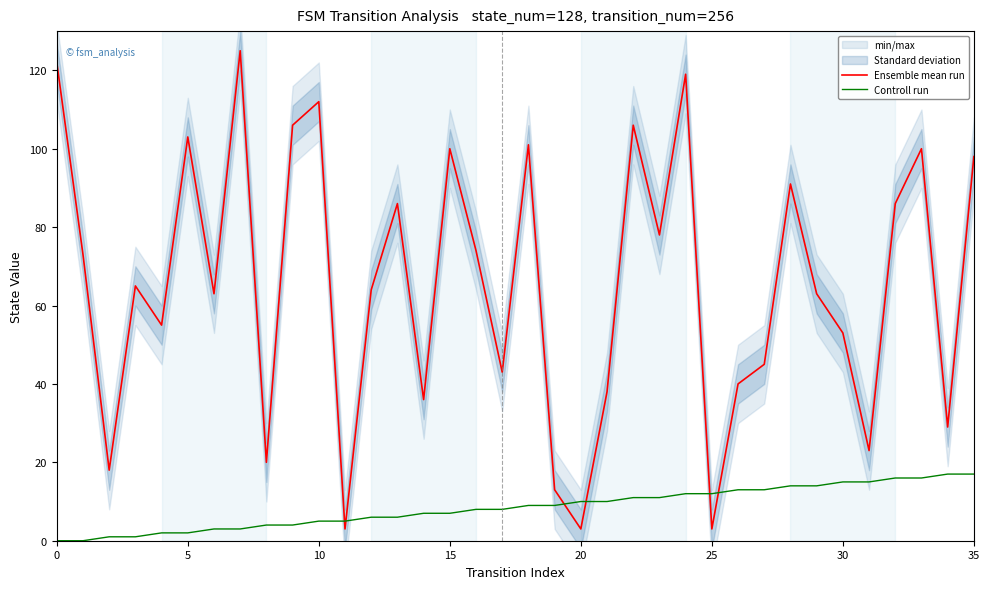

How many lines are shown in the chart?

2